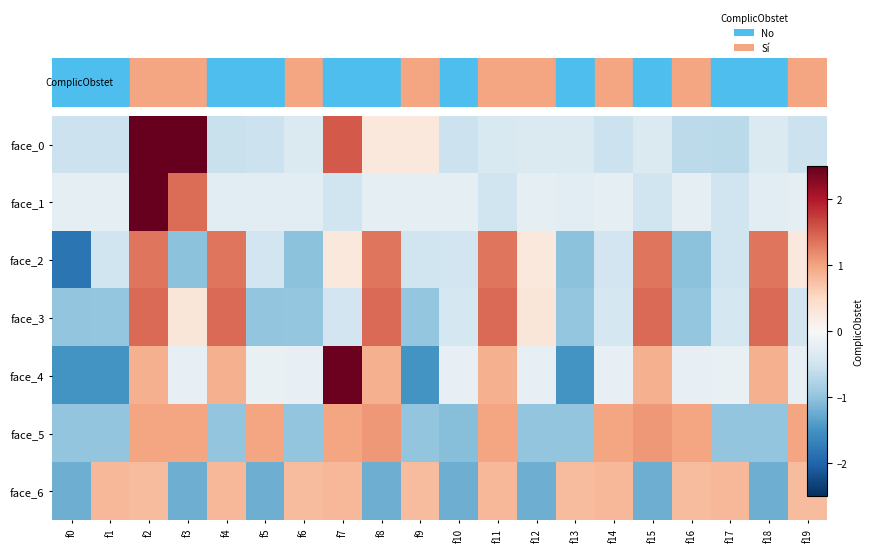

What is the difference between the highest and lowest values at f15?

2.6